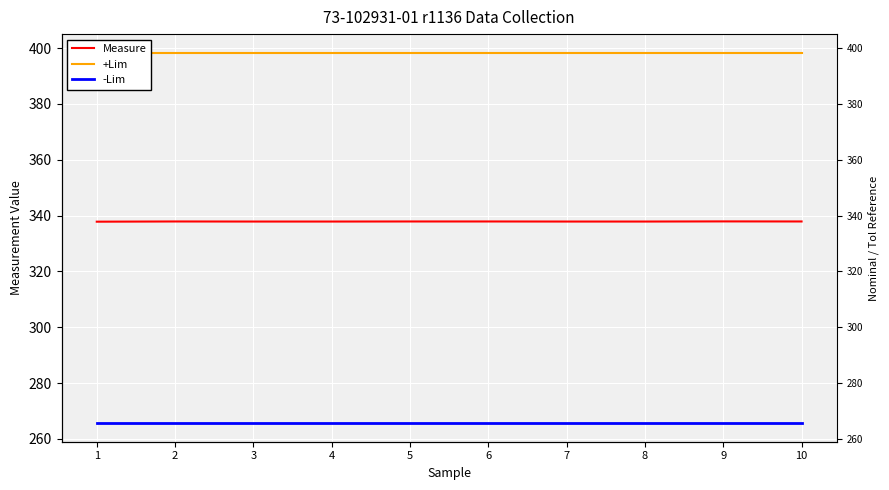

Which series has the widest spread of values?

Measure